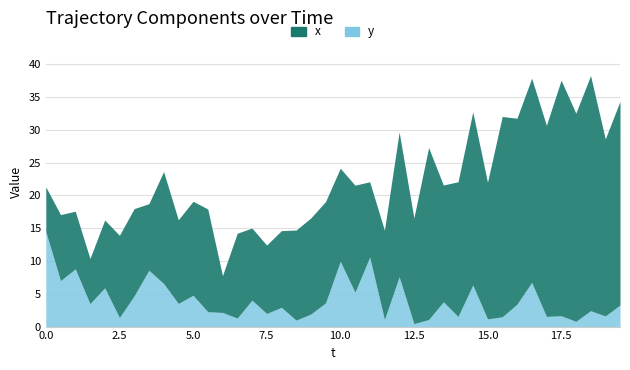

Which series has the largest range (max minus min)?

x